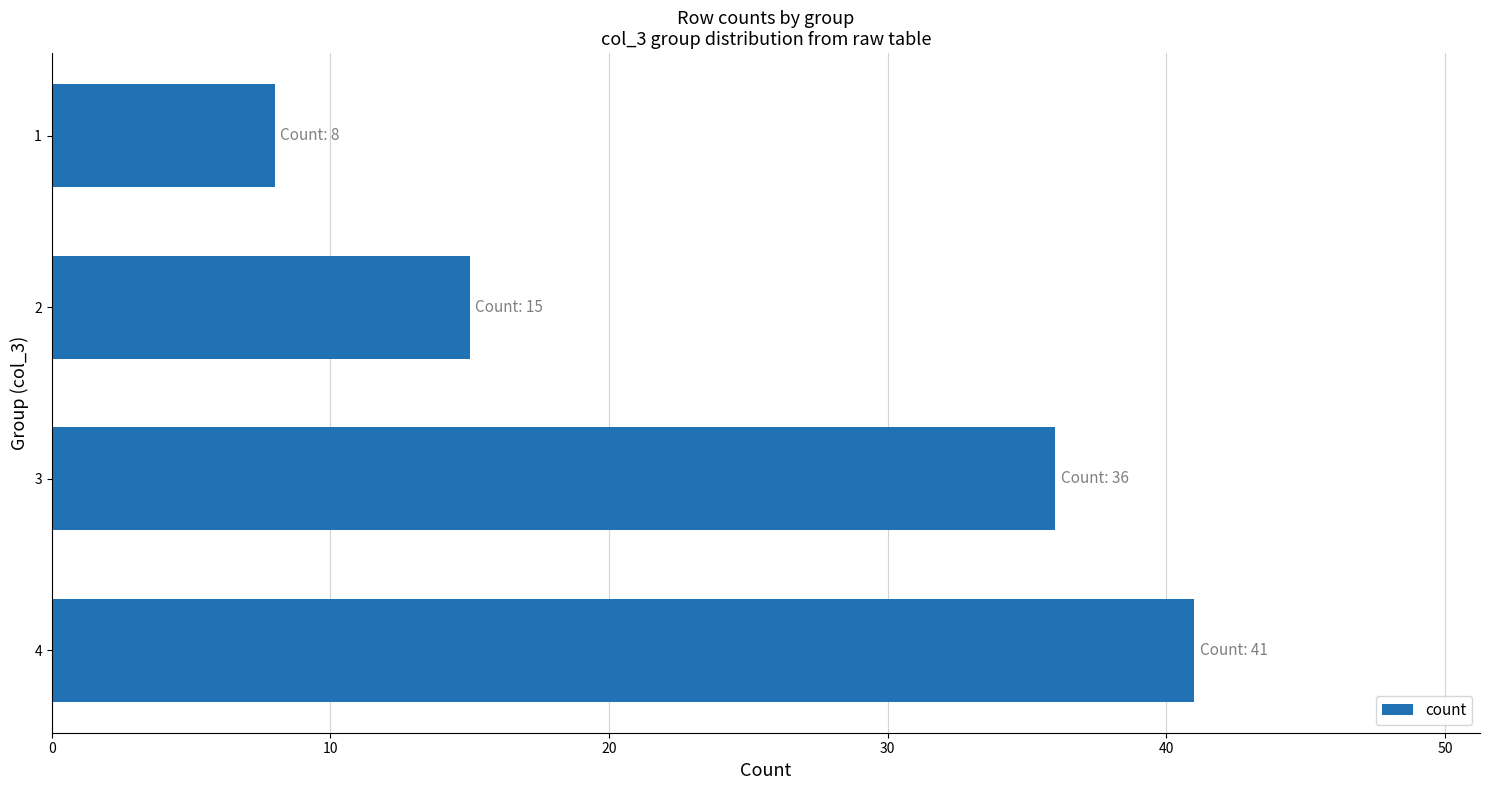

What is the average value?

25